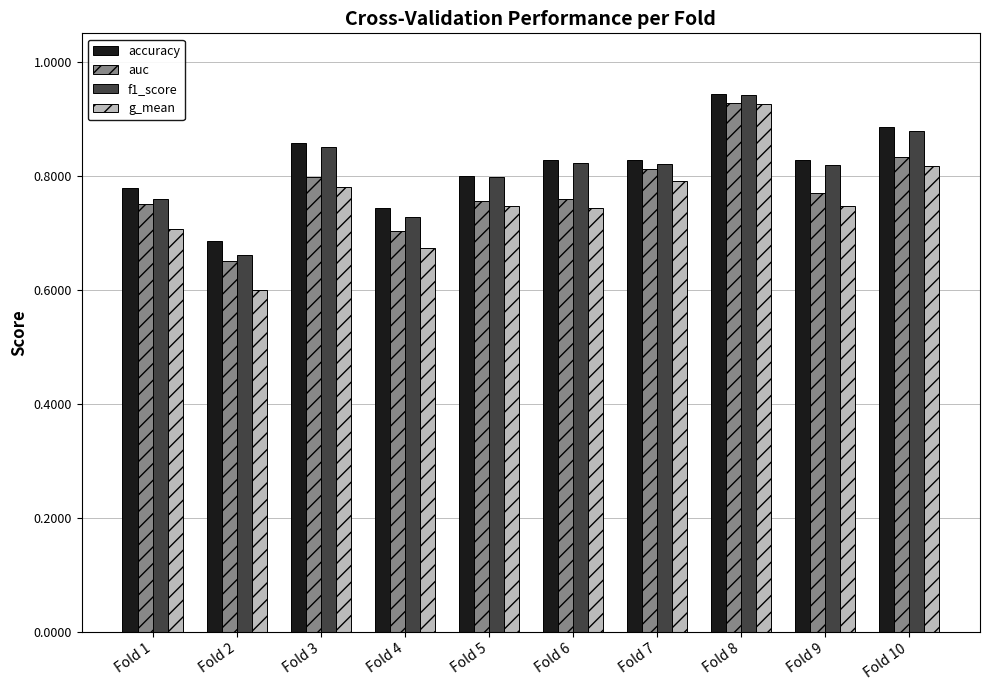

What is the total value across all series at Fold 4?

2.8